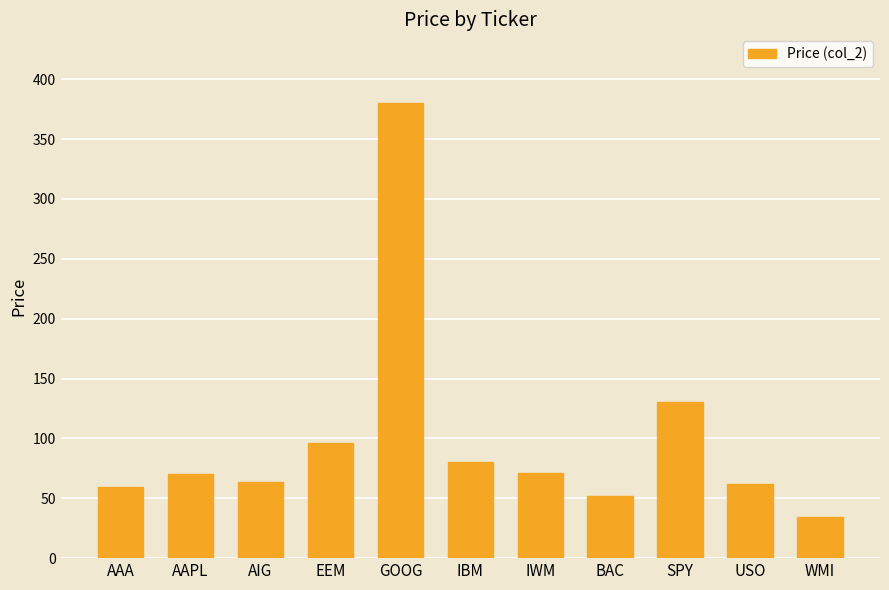

What is the value of the 1st bar from the left?

59.4